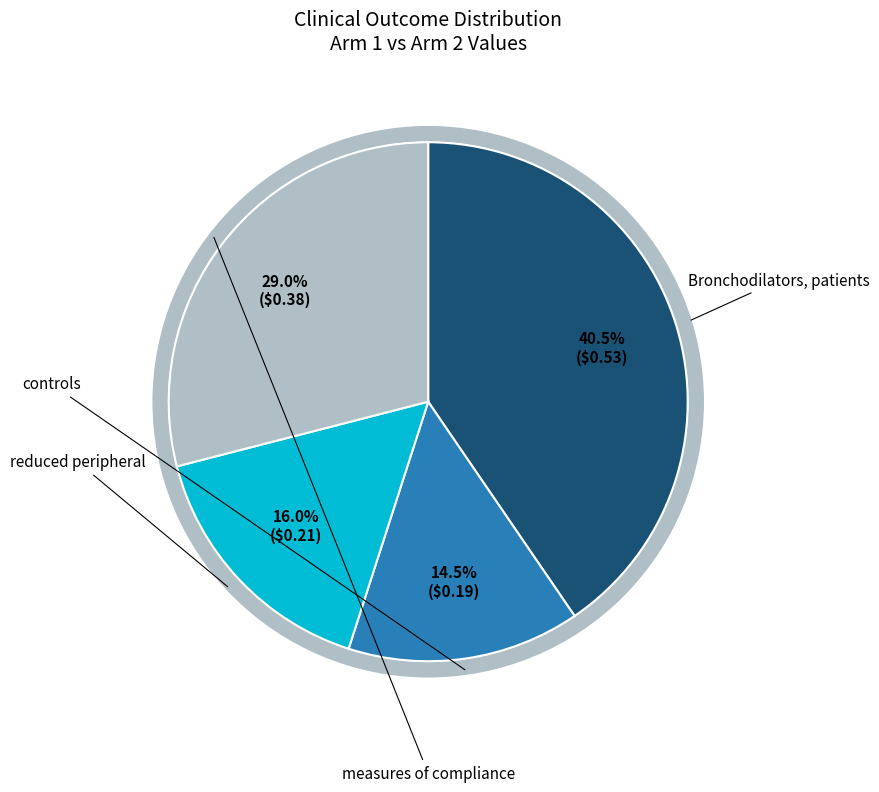

Does reduced peripheral represent more than half of the total?

No